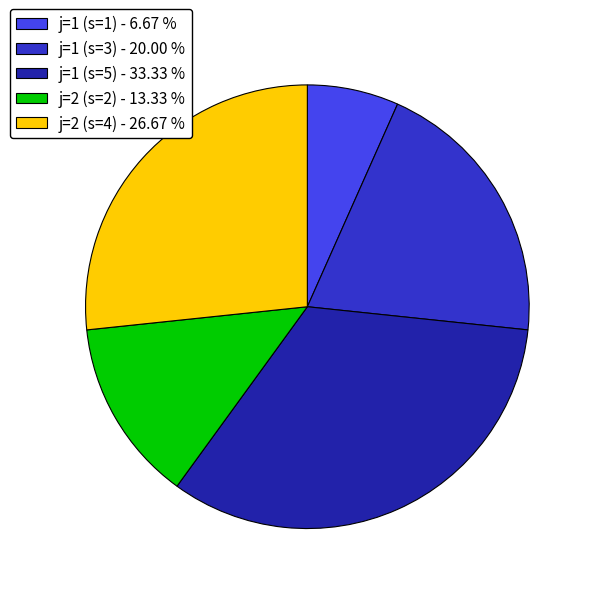

How many slices are in this pie chart?

5